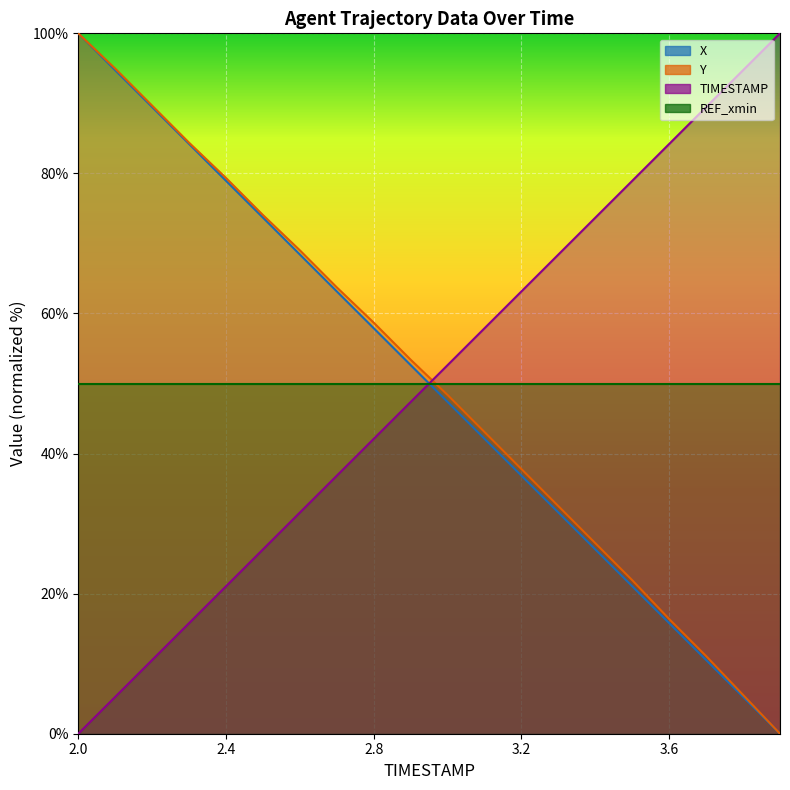

Between which two adjacent categories do X and TIMESTAMP first intersect?

2.9 and 3.0